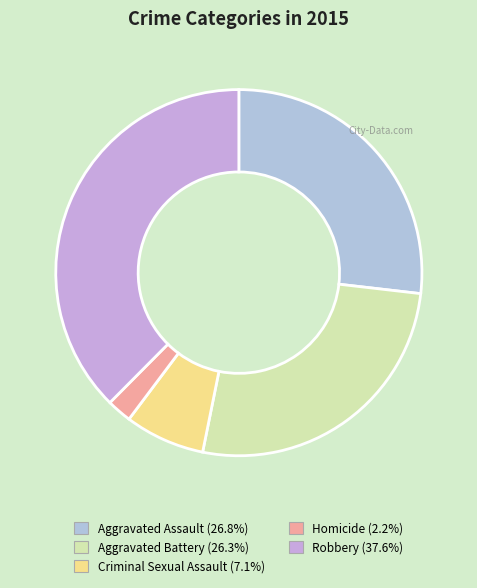

The Homicide slice represents 11% of the pie. True or false?

False